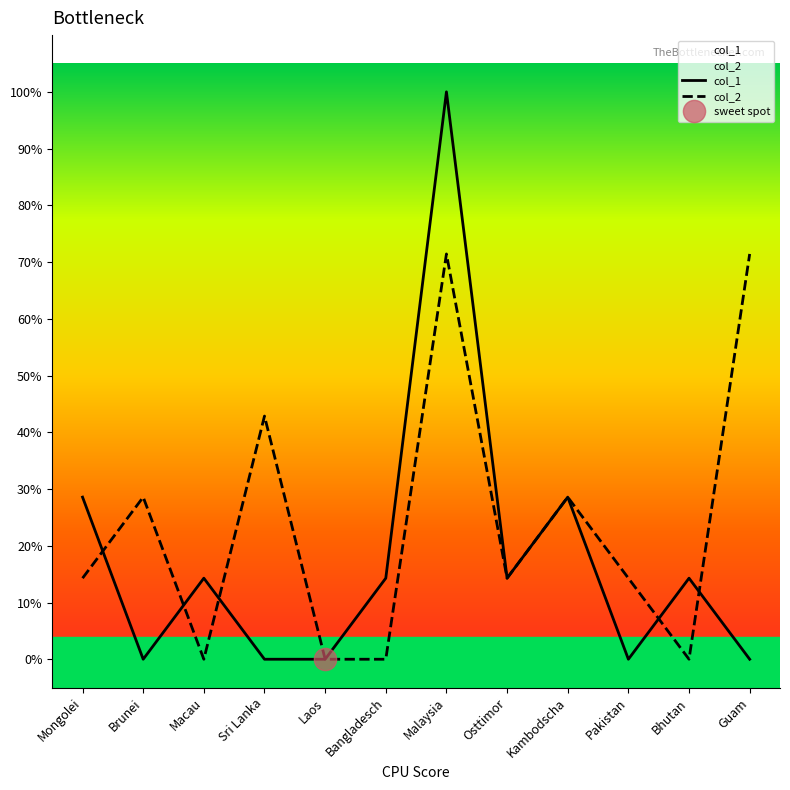

Is it true that col_1 equals 0.0 at Bhutan?

False